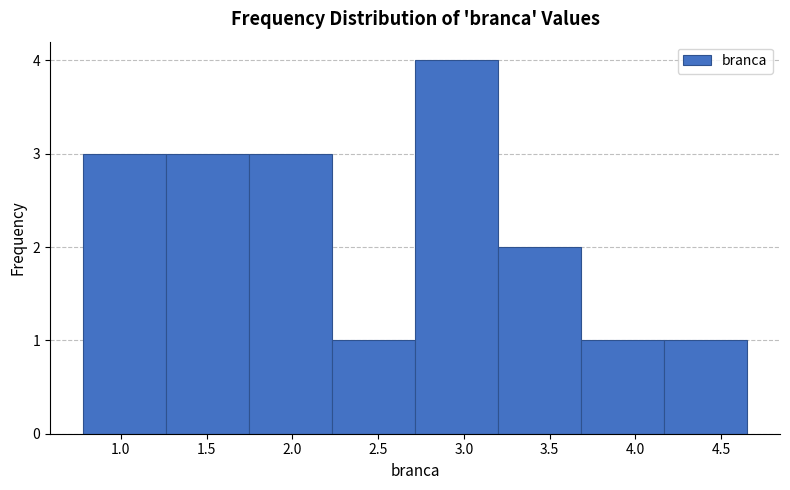

How tall is the bar that spans 0.80 to 1.25 on the x-axis? Neither the bar edges nor the heights are printed on the chart, so give them approximately, as read against the axes.

3